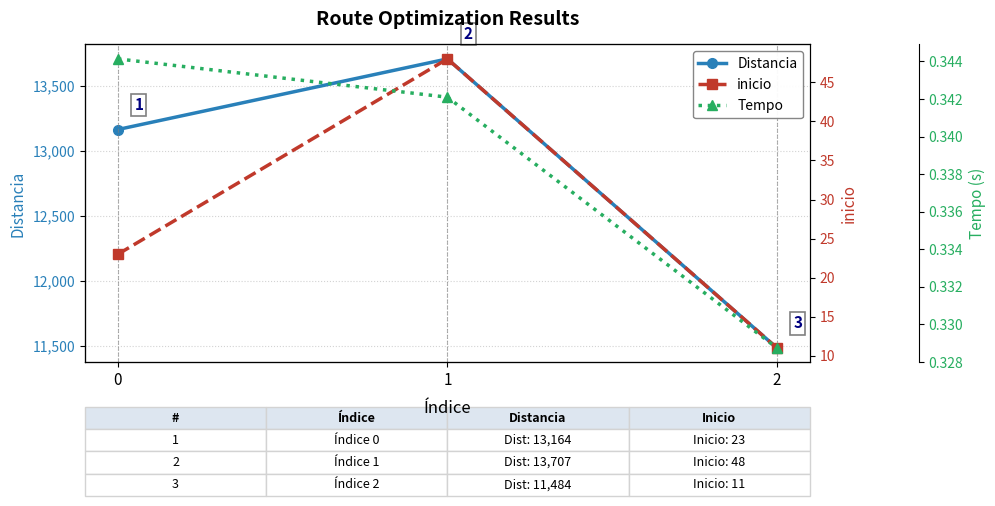

At which category is the sum across all series the highest?

1